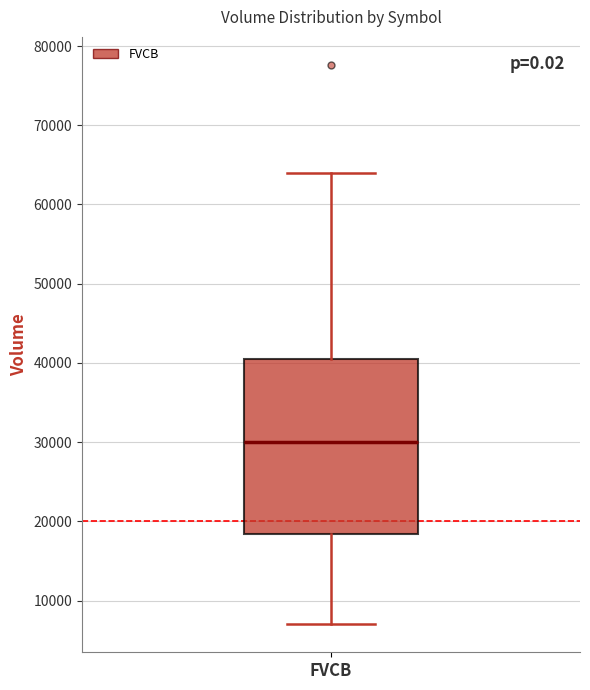

Read this box plot against the y-axis: the position of the median line, the range covered by the box, and the ends of both whiskers. The values are not printed on the chart, so give them approximately, as read against the axis.

median 30000, box 18000 to 41000, whiskers 7000 to 64000